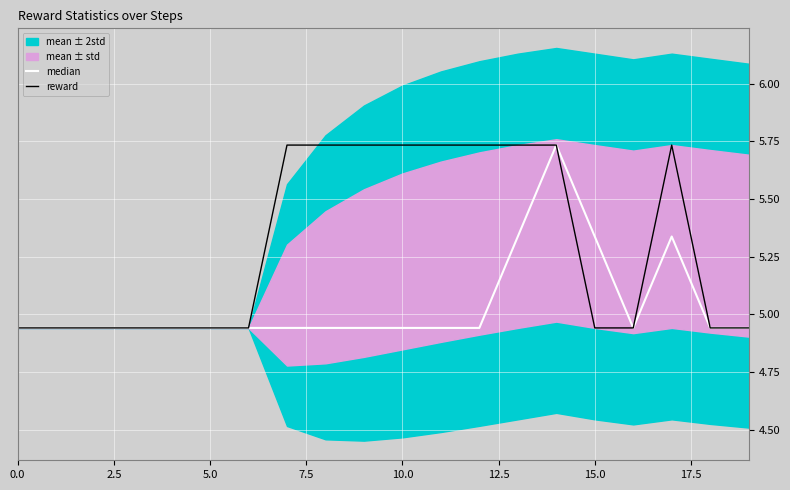

Rank the series at 5.0 from lowest to highest value.

median, reward